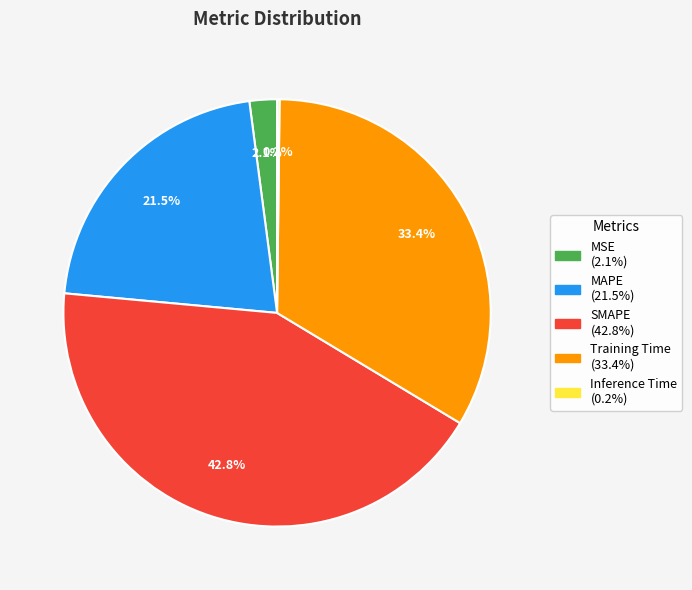

What is the ratio of the value at MSE to the value at Training Time?

0.1